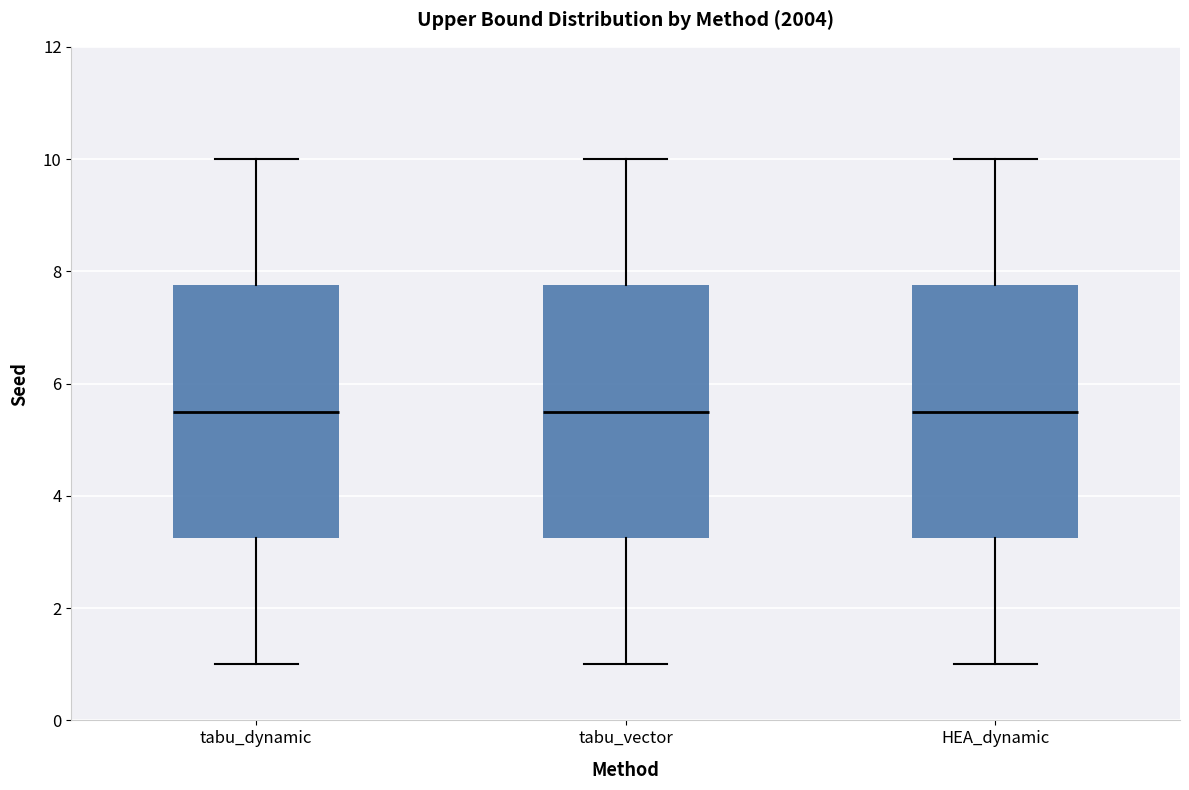

Reading left to right, transcribe this box plot: for each box, give where its median line is, the range the box spans, and where its two whiskers end, as read against the y-axis. The values are not printed on the chart, so give them approximately, as read against the axis.

tabu_dynamic: median 5.6, box 3.2 to 7.8, whiskers 1.0 to 10.0
tabu_vector: median 5.6, box 3.2 to 7.8, whiskers 1.0 to 10.0
HEA_dynamic: median 5.6, box 3.2 to 7.8, whiskers 1.0 to 10.0